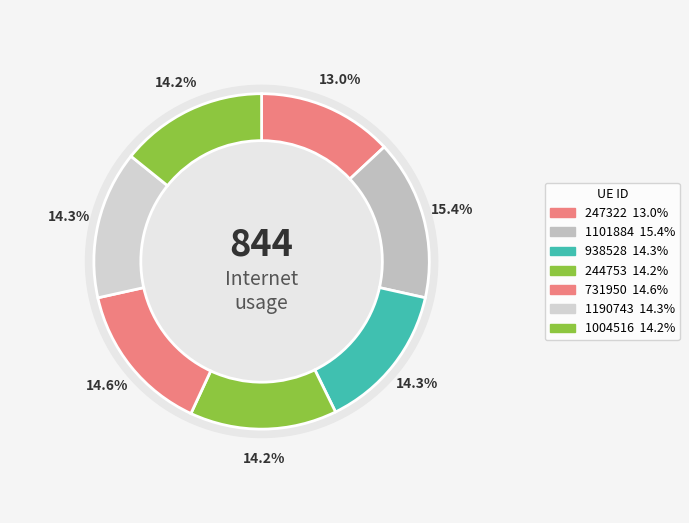

How many slices are in this pie chart?

7